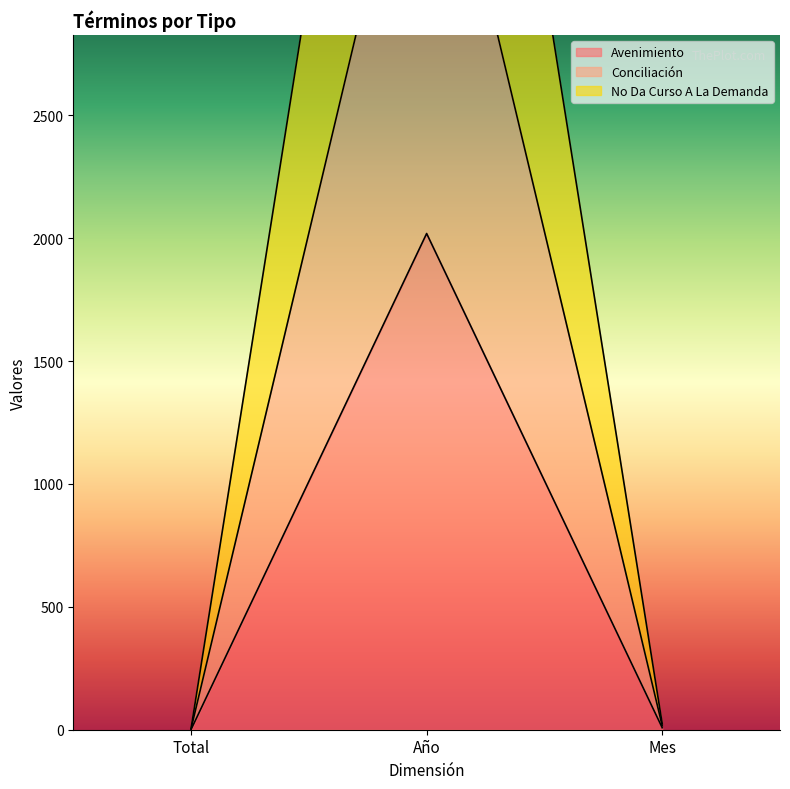

At how many categories does at least one series exceed 3441?

1